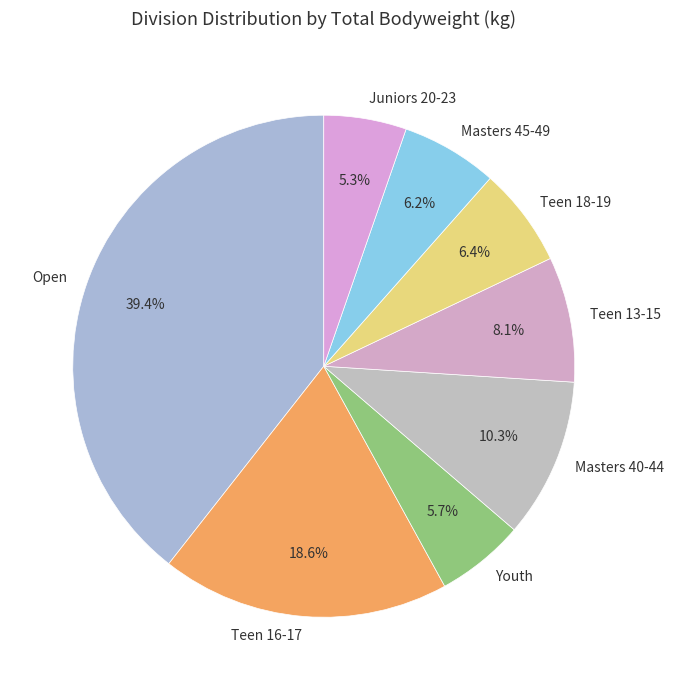

True or false: Teen 13-15 accounts for 8% of the total.

True